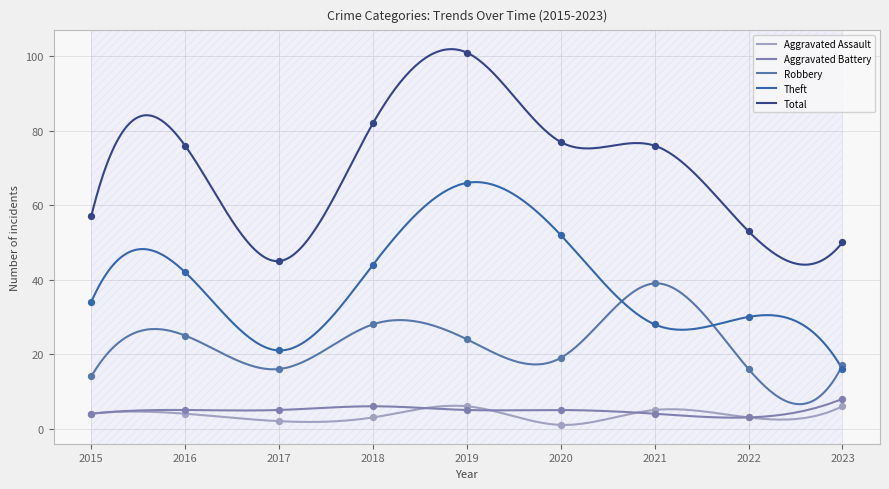

What is the total value across all series at 2016?

152